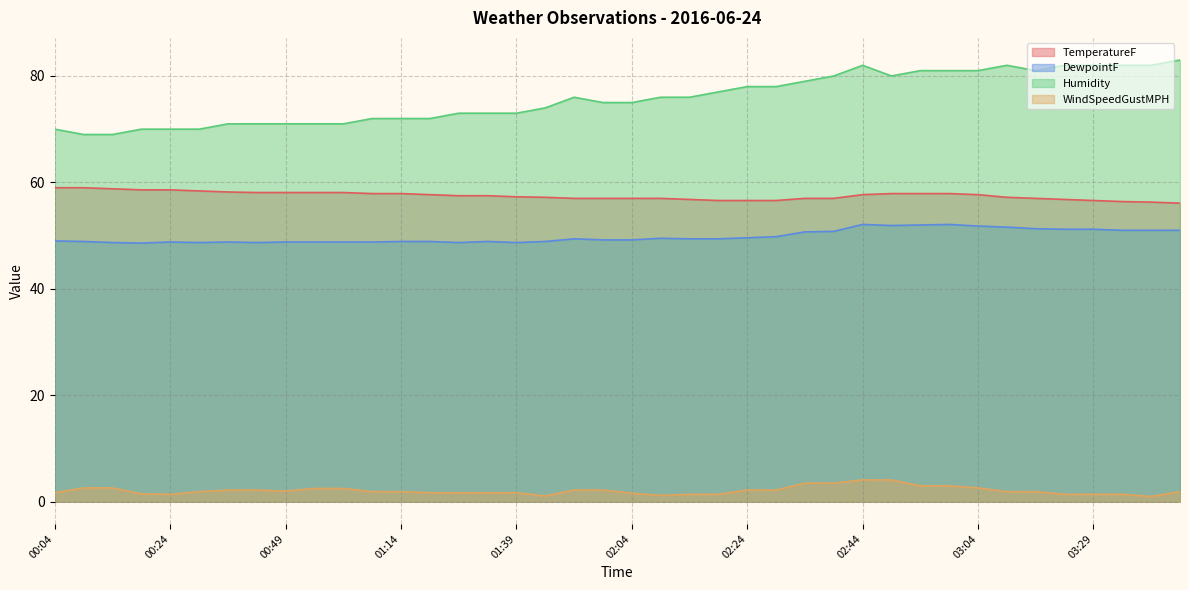

True or false: DewpointF has a value of 52.1 at 02:59.

True